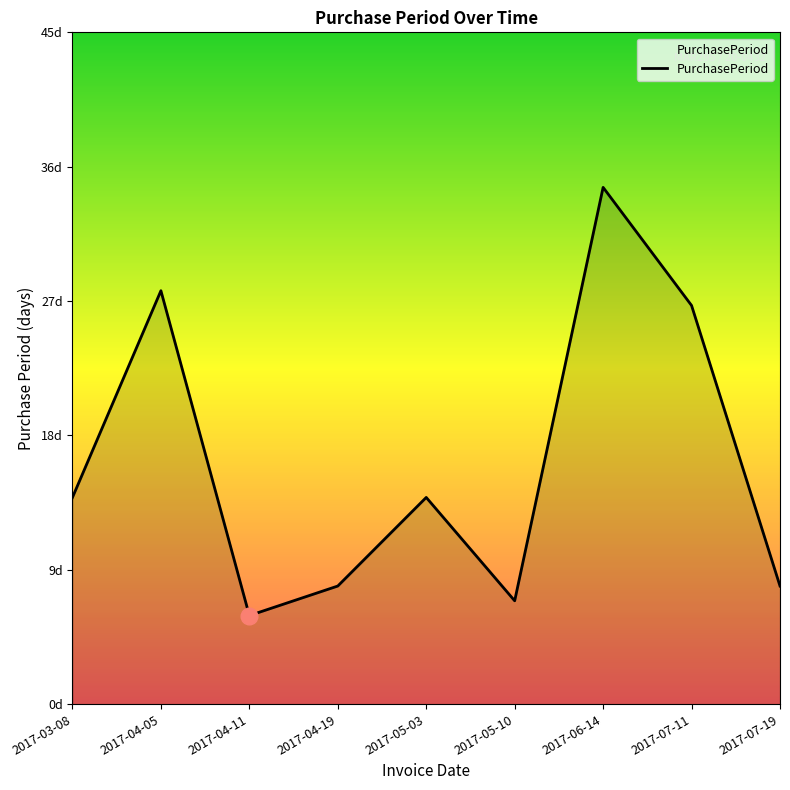

List the labels in order of value, largest first.

2017-06-14, 2017-04-05, 2017-07-11, 2017-03-08, 2017-05-03, 2017-04-19, 2017-07-19, 2017-05-10, 2017-04-11